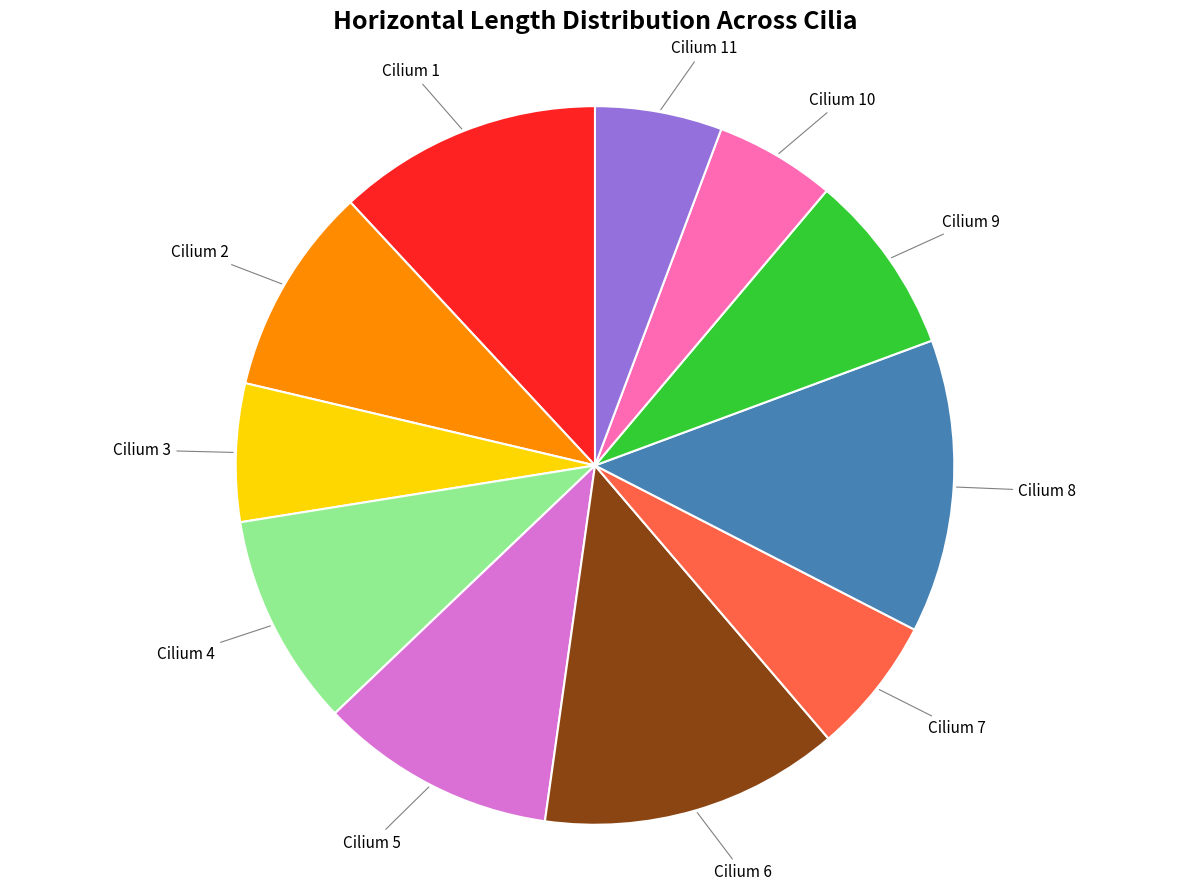

How many slices are in this pie chart?

11